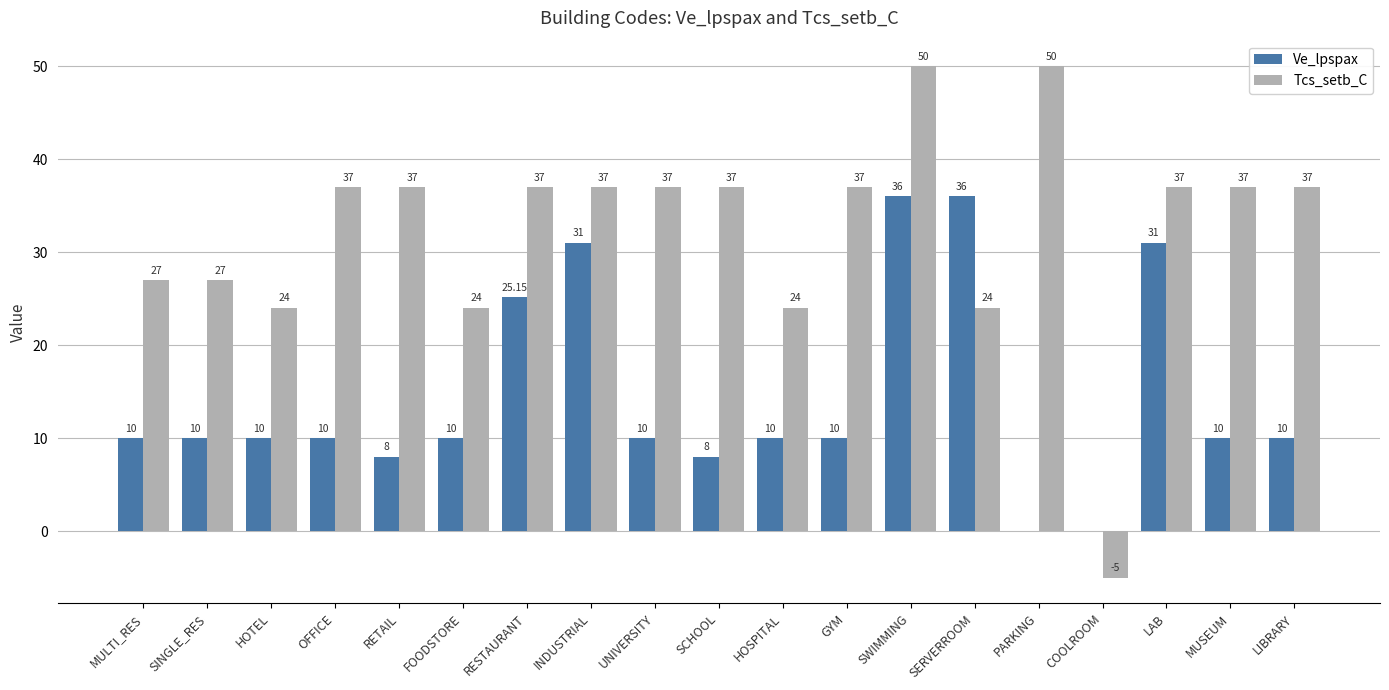

What are all the series names shown in the legend?

Ve_lpspax, Tcs_setb_C